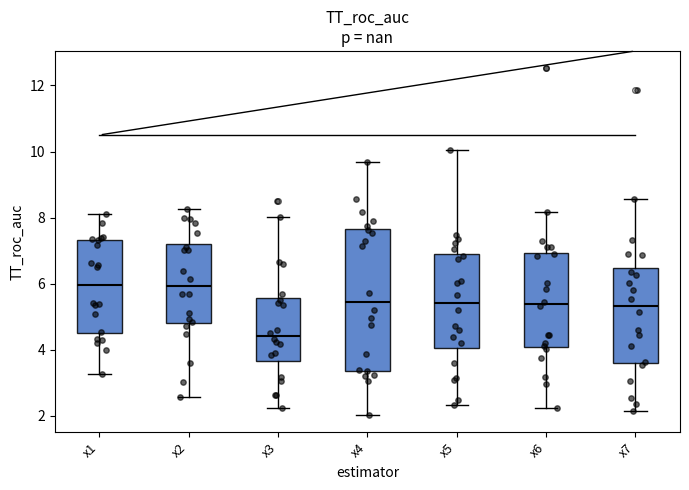

Reading left to right, read every box against the y-axis: the position of its median line, the range the box covers, and the ends of its whiskers. The values are not printed on the chart, so give them approximately, as read against the axis.

x1: median 6.0, box 4.4 to 7.4, whiskers 3.2 to 8.0
x2: median 6.0, box 4.8 to 7.2, whiskers 2.6 to 8.2
x3: median 4.4, box 3.6 to 5.6, whiskers 2.2 to 8.0
x4: median 5.4, box 3.4 to 7.6, whiskers 2.0 to 9.6
x5: median 5.4, box 4.0 to 6.8, whiskers 2.4 to 10.0
x6: median 5.4, box 4.0 to 7.0, whiskers 2.2 to 8.2
x7: median 5.4, box 3.6 to 6.4, whiskers 2.2 to 8.6